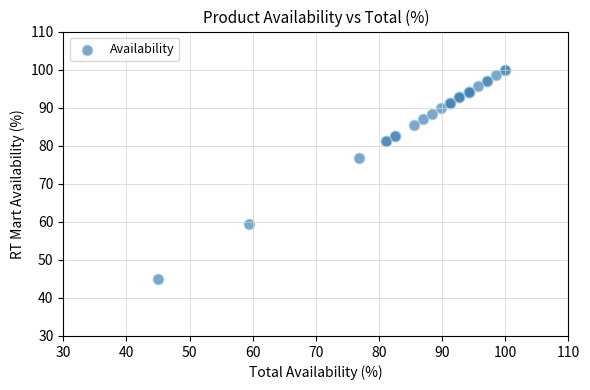

What Y value in the scatter plot is closest to 72?

76.8